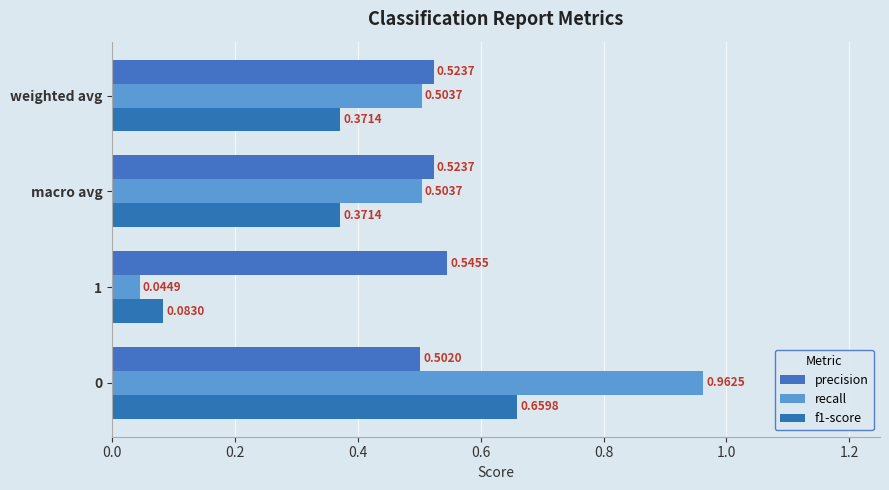

What are all the series names shown in the legend?

precision, recall, f1-score